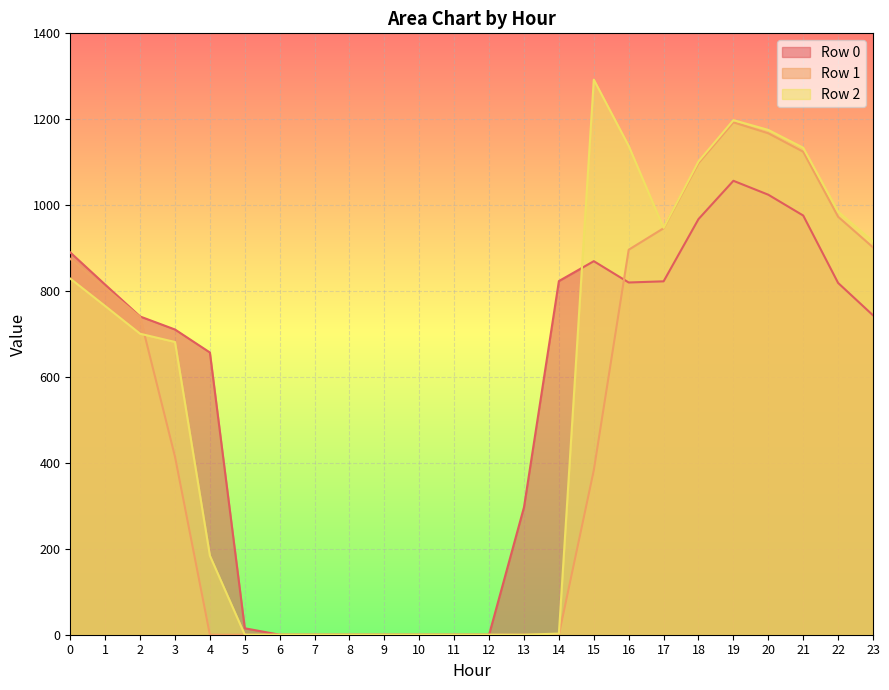

Between which two adjacent categories do Row 2 and Row 0 first intersect?

14 and 15